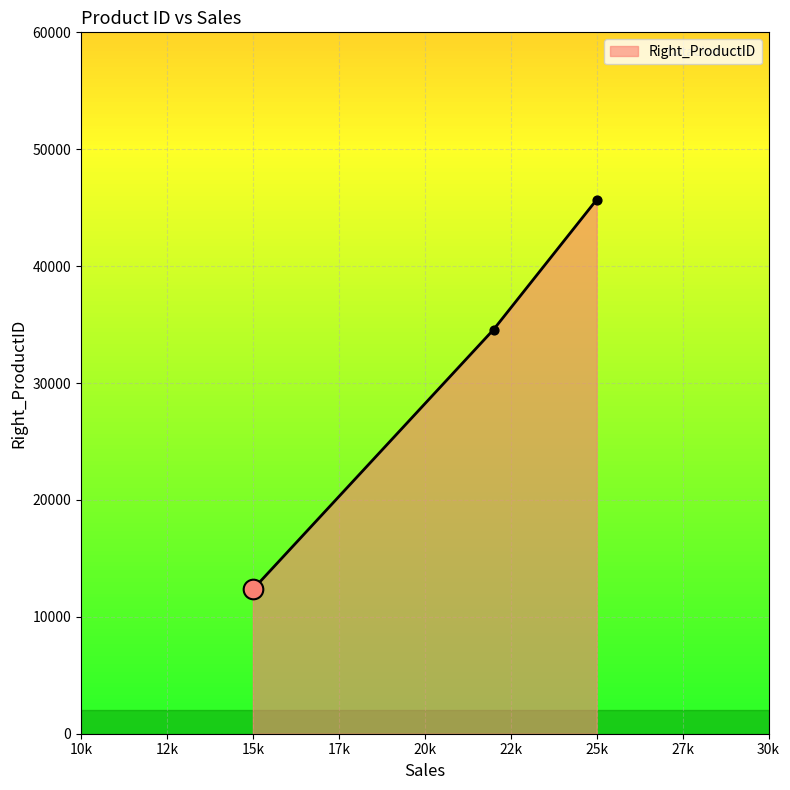

What is the difference between the maximum and second lowest values?

11111